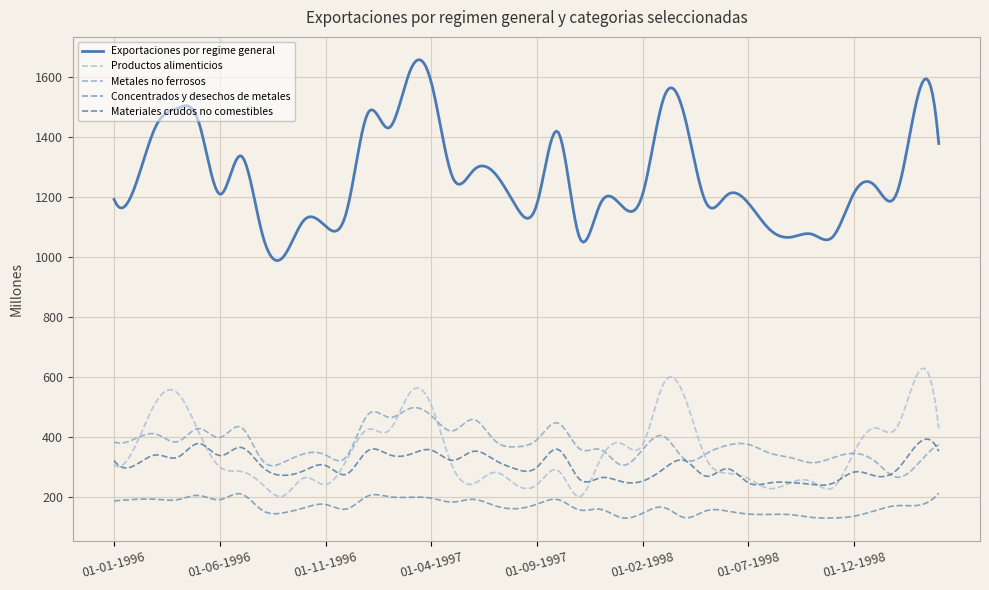

What is the average value of the Materiales crudos no comestibles series?

304.6